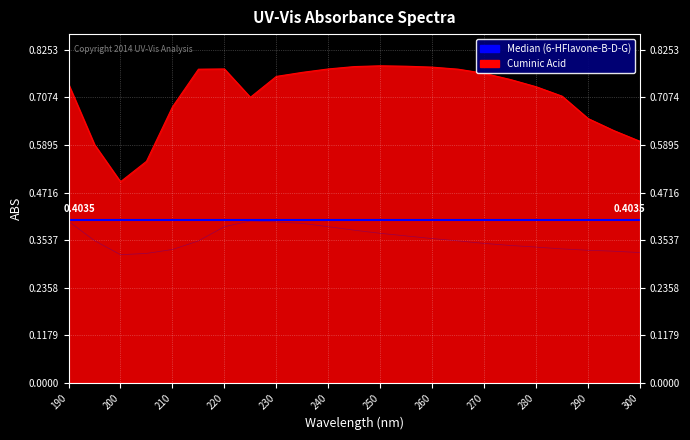

Rank the series at 210 from lowest to highest value.

6-HFlavone-B-D-G, Cuminic Acid